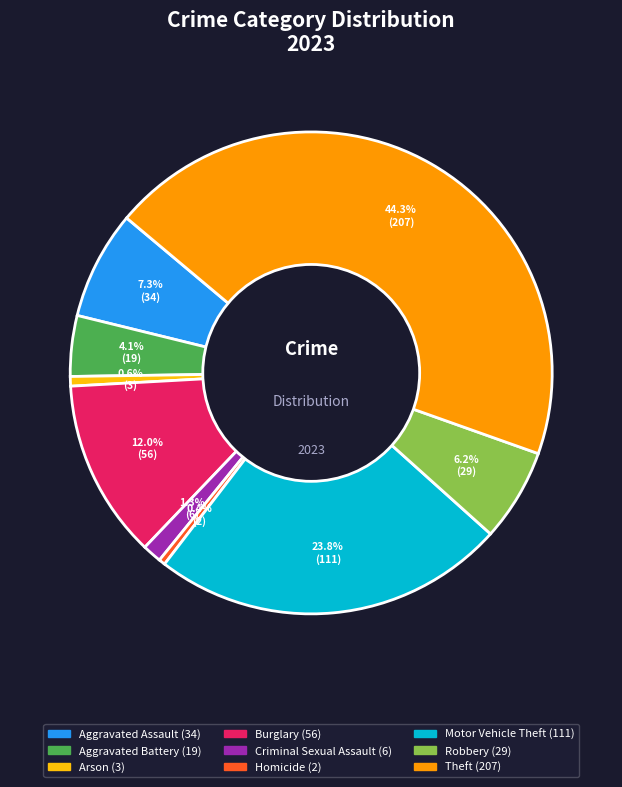

How many segments does this pie chart have?

9